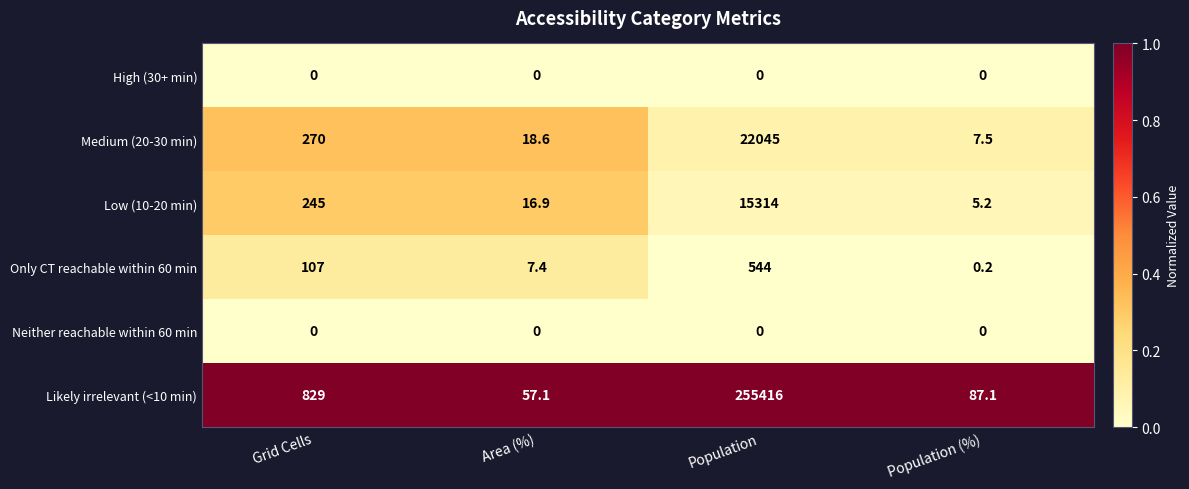

Which series changed the most between Grid Cells and Population (%)?

Likely irrelevant (<10 min)